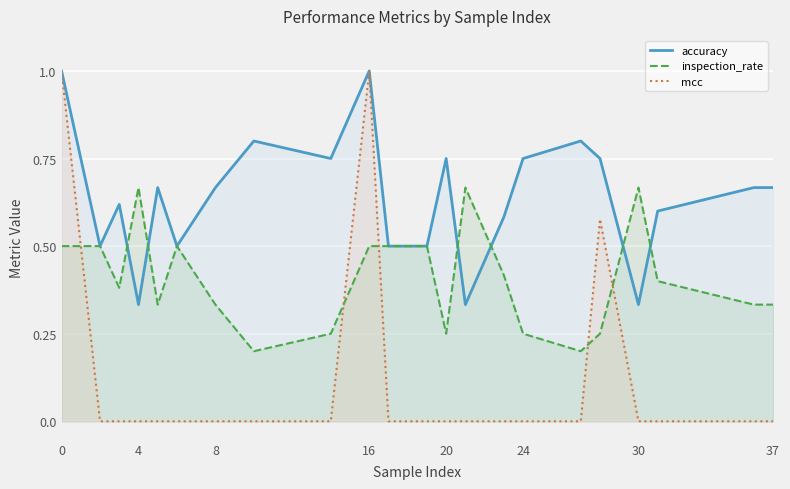

What is the average value of the mcc series?

0.1